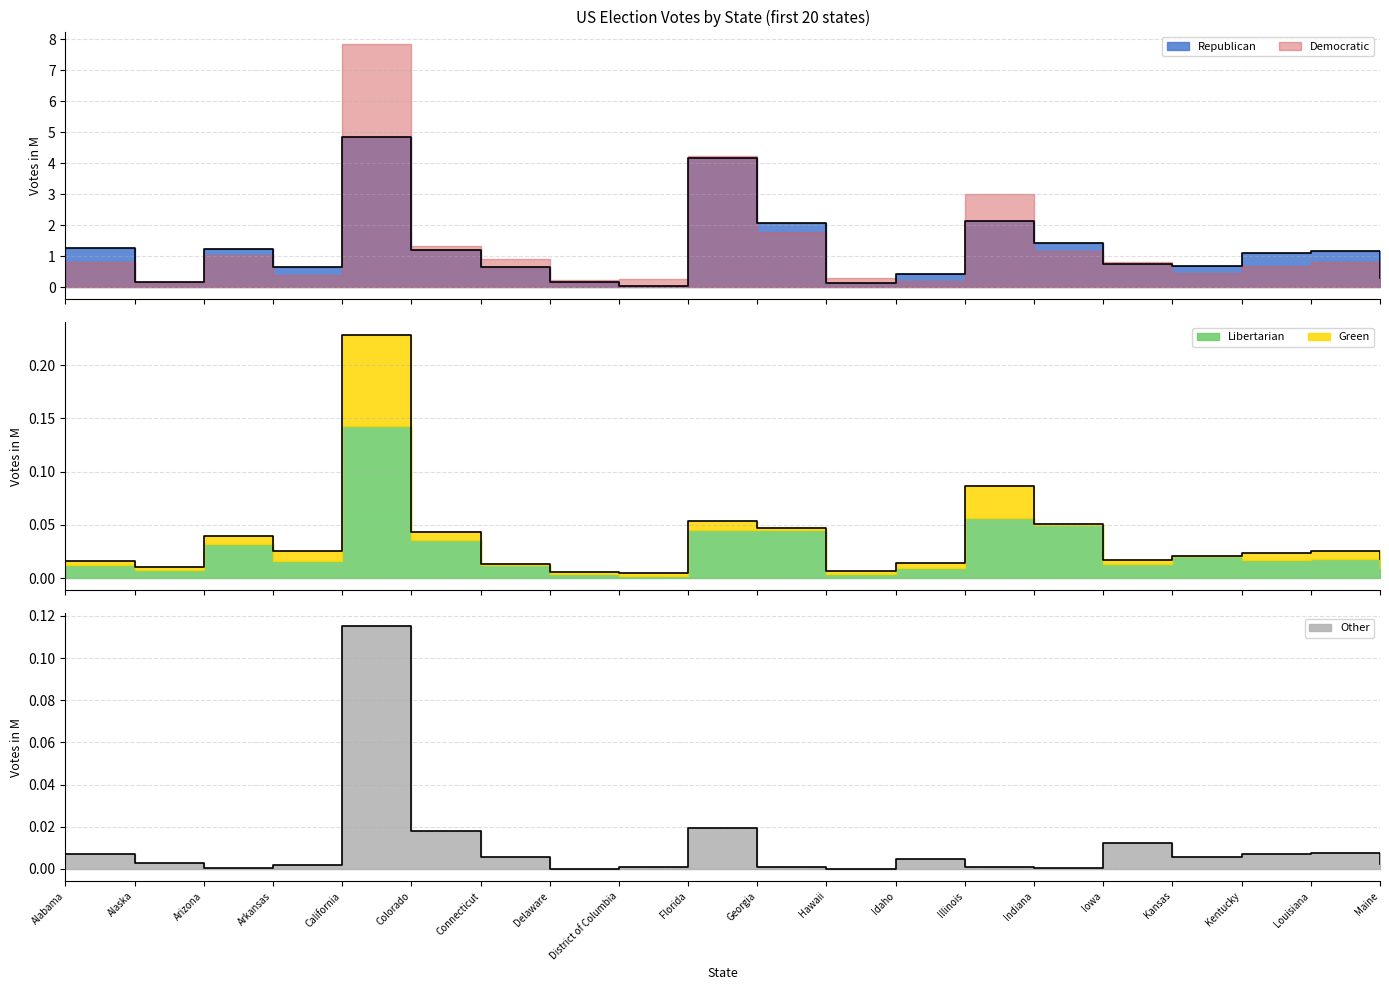

Is the value of Libertarian at Kansas greater than the value of Republican at Georgia?

No